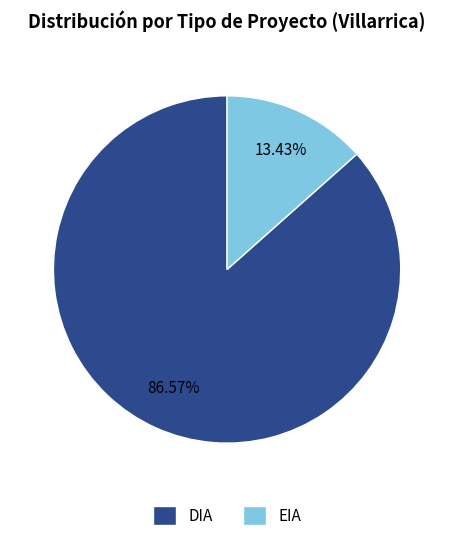

What is the largest slice in the pie chart?

DIA